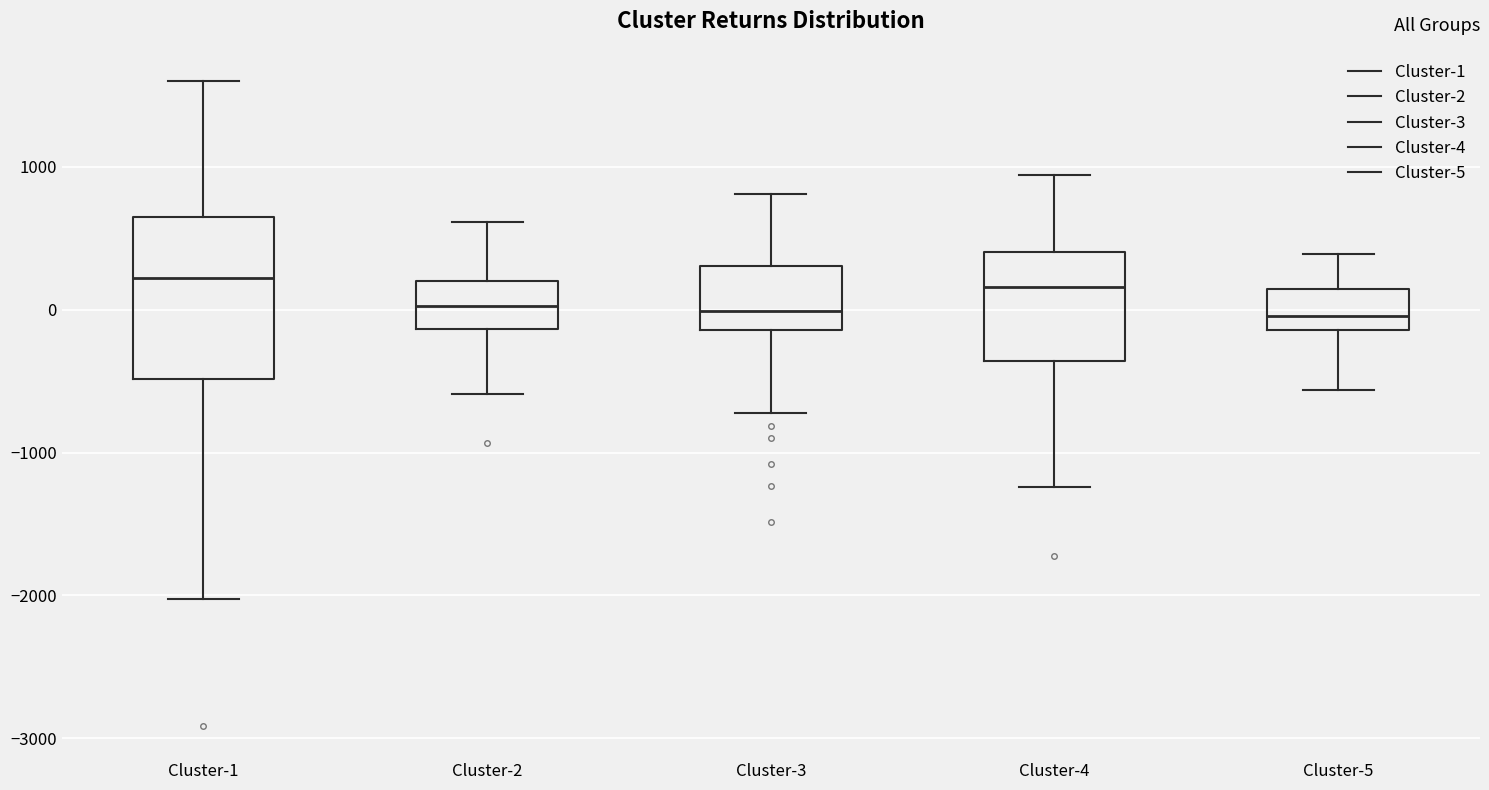

Reading left to right, transcribe this box plot: for each box, give where its median line is, the range the box spans, and where its two whiskers end, as read against the y-axis. The values are not printed on the chart, so give them approximately, as read against the axis.

Cluster-1: median 200, box -500 to 700, whiskers -2000 to 1600
Cluster-2: median 0, box -100 to 200, whiskers -600 to 600
Cluster-3: median 0, box -100 to 300, whiskers -700 to 800
Cluster-4: median 200, box -400 to 400, whiskers -1200 to 900
Cluster-5: median 0, box -100 to 100, whiskers -600 to 400